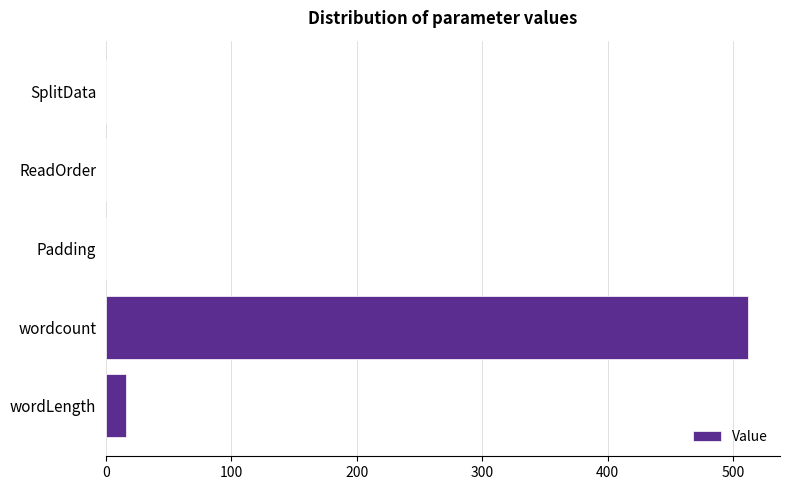

Are the bars horizontal?

Yes